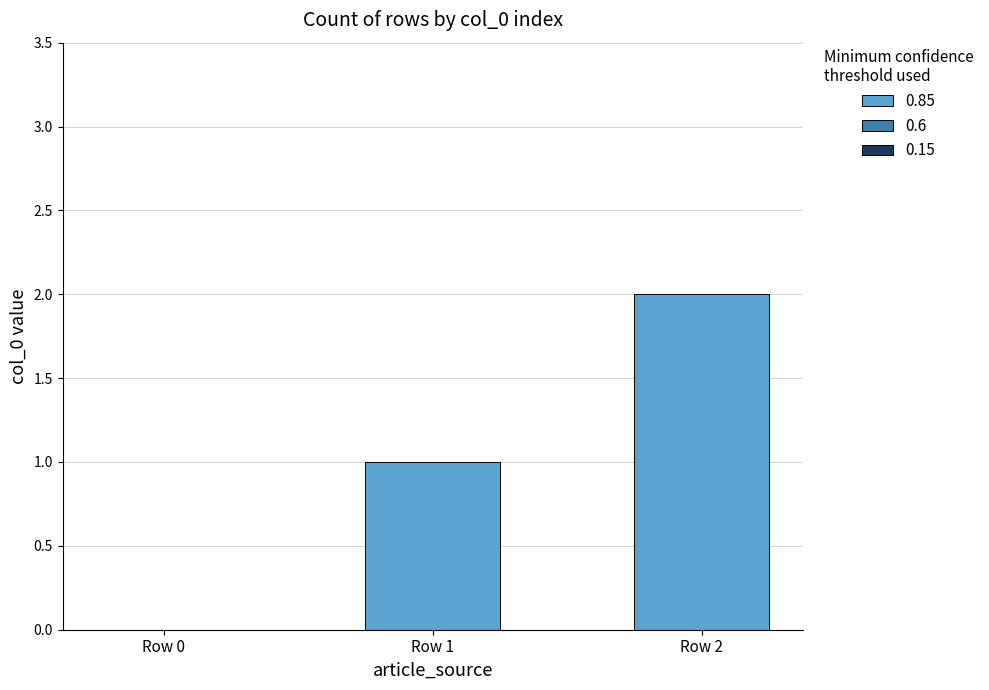

Which has a higher value, Row 2 or Row 0?

Row 2